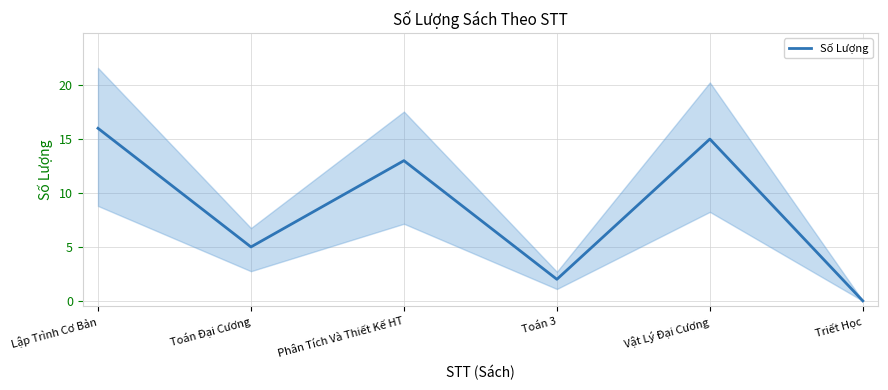

Which category has the highest value across all series?

Lập Trình Cơ Bản